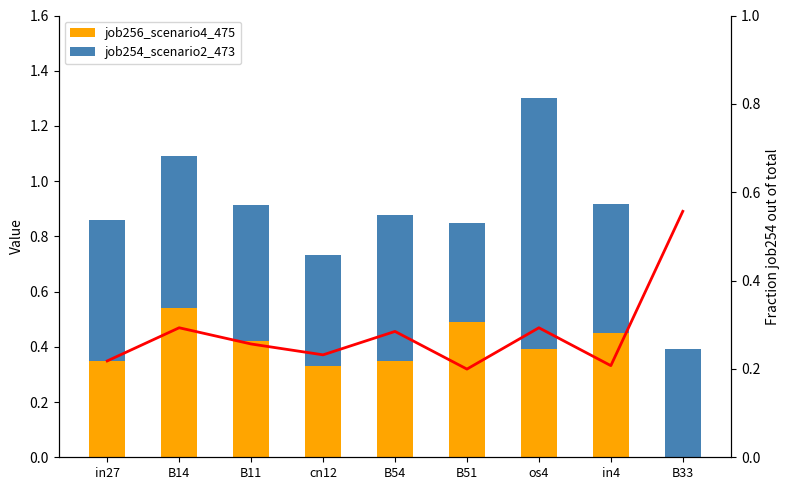

Count the job256_scenario4_475 values in the range 0 to 1.

9